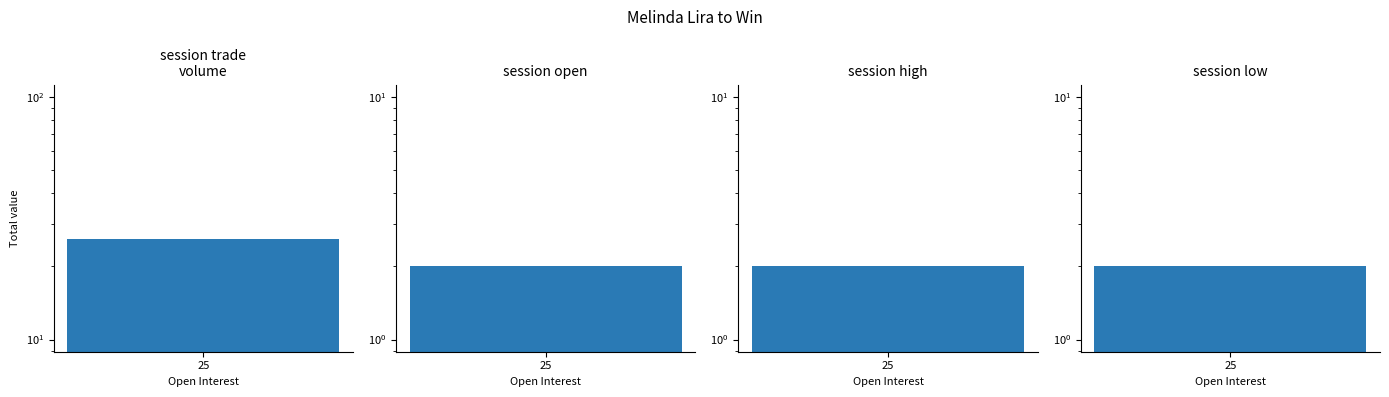

How many values in session open are above zero?

1